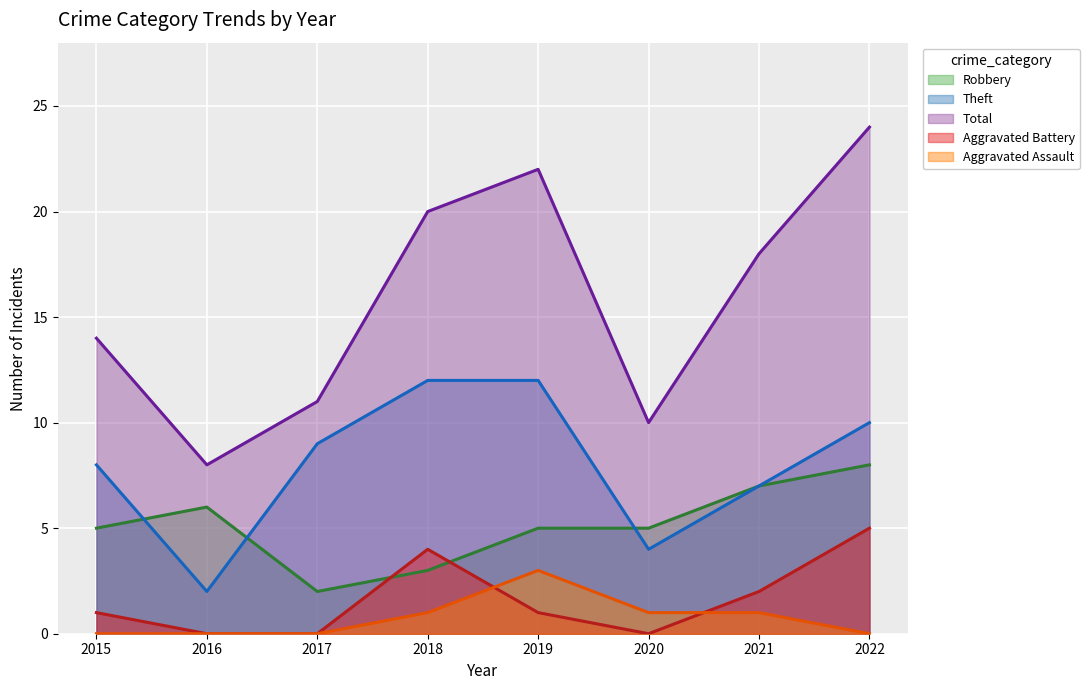

Reading right to left, transcribe all the data shown in this chart.

Robbery: 8	7	5	5	3	2	6	5
Theft: 10	7	4	12	12	9	2	8
Total: 24	18	10	22	20	11	8	14
Aggravated Battery: 5	2	0	1	4	0	0	1
Aggravated Assault: 0	1	1	3	1	0	0	0